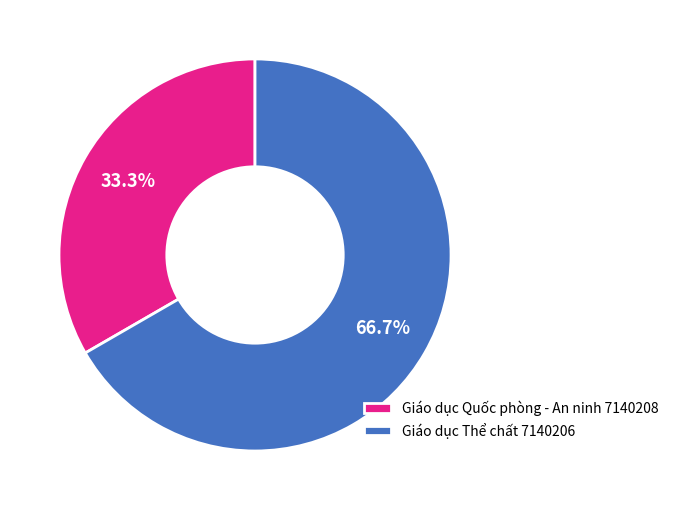

To the nearest percent, what is the combined percentage of Giáo dục Thể chất 7140206 and Giáo dục Quốc phòng - An ninh 7140208?

100%